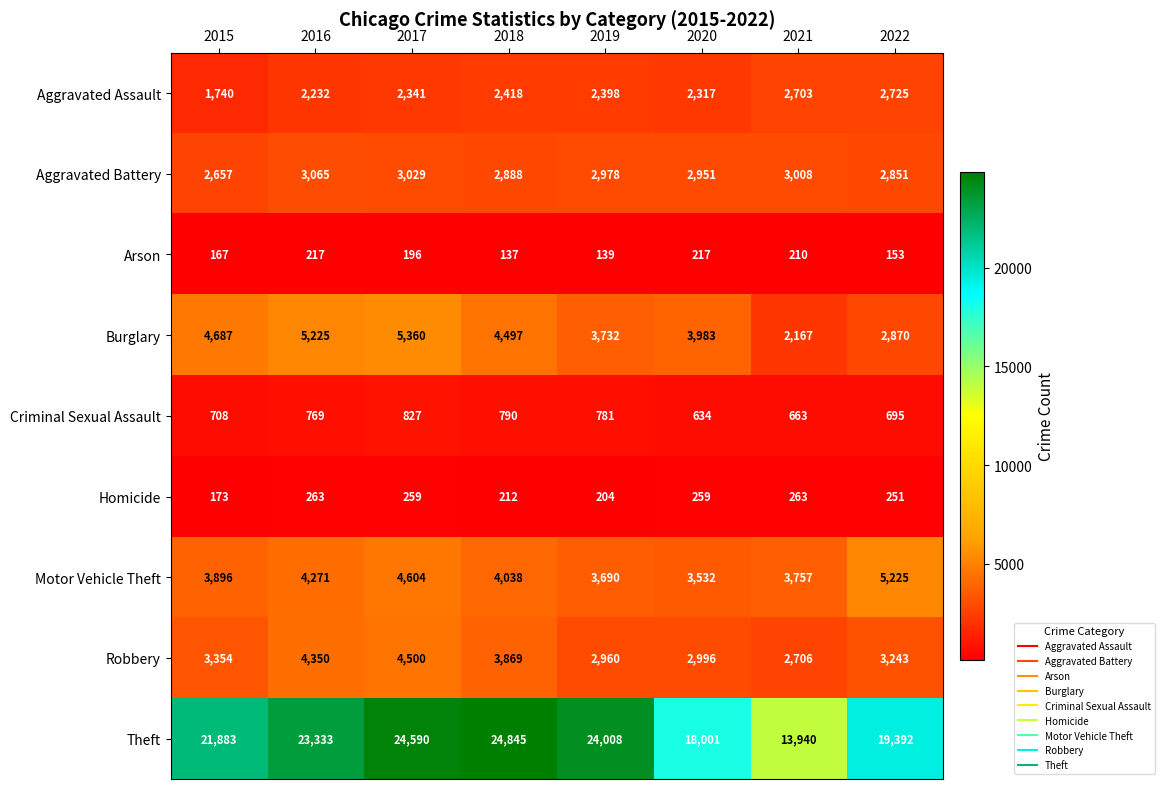

True or false: Aggravated Battery has a value of 4858 at 2016.

False